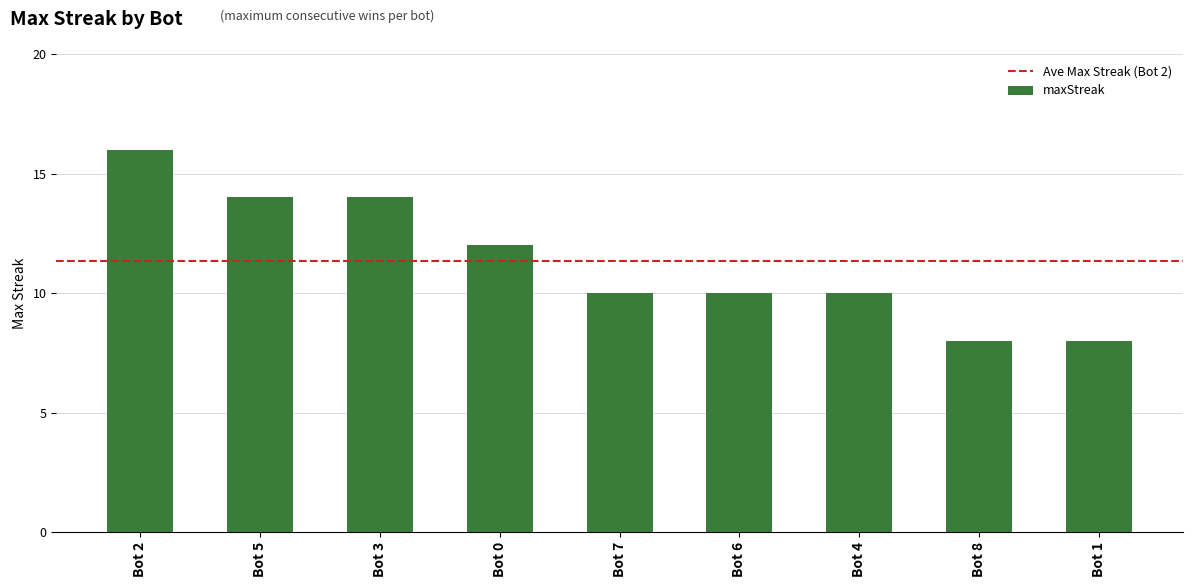

Reading left to right, what are all the values shown in this chart?

16	14	14	12	10	10	10	8	8